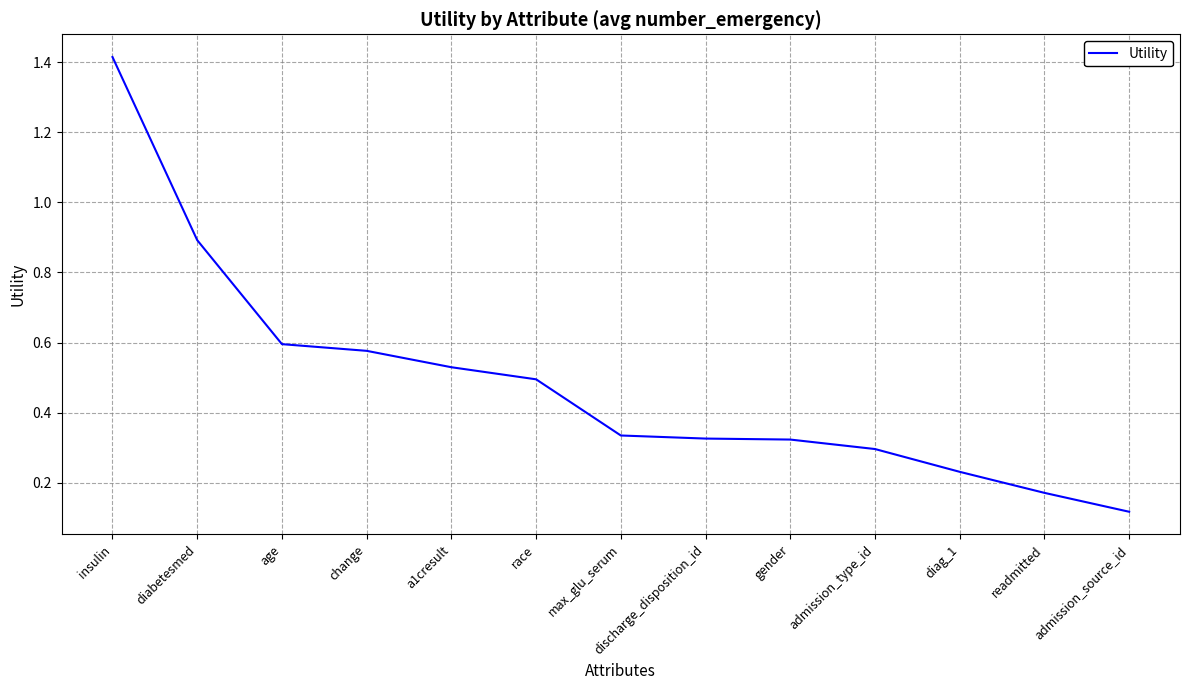

The value at max_glu_serum is 0.5. True or false?

False